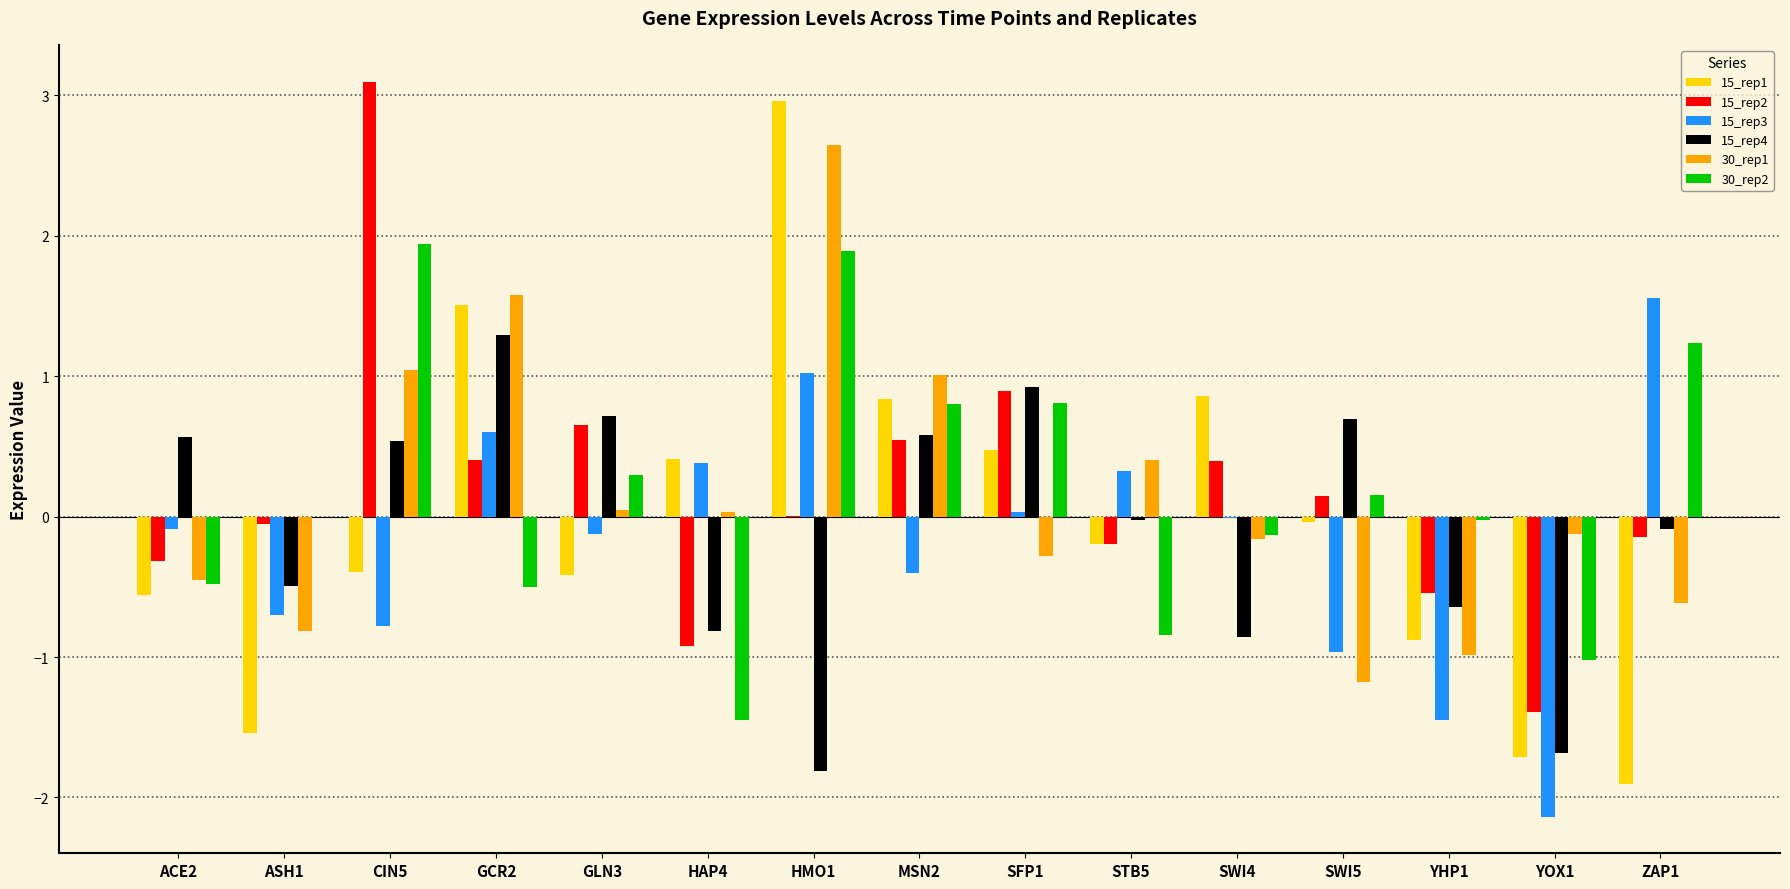

How many groups of bars are there?

15